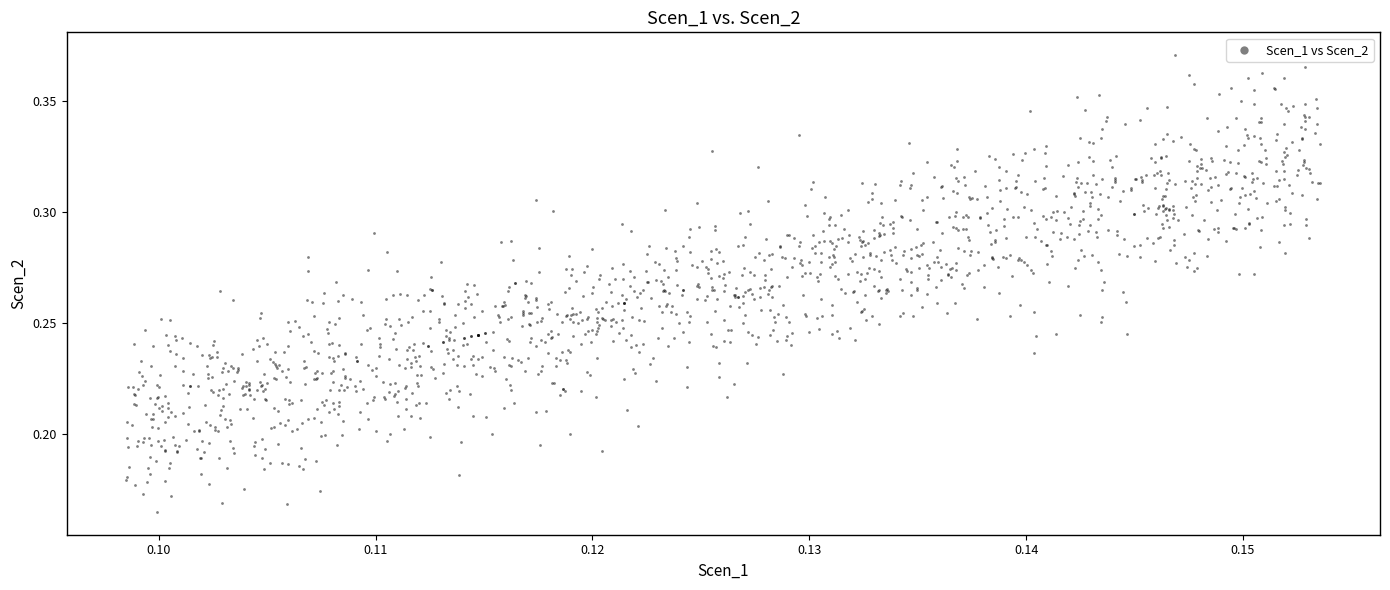

Count the number of points in this scatter plot.

1540